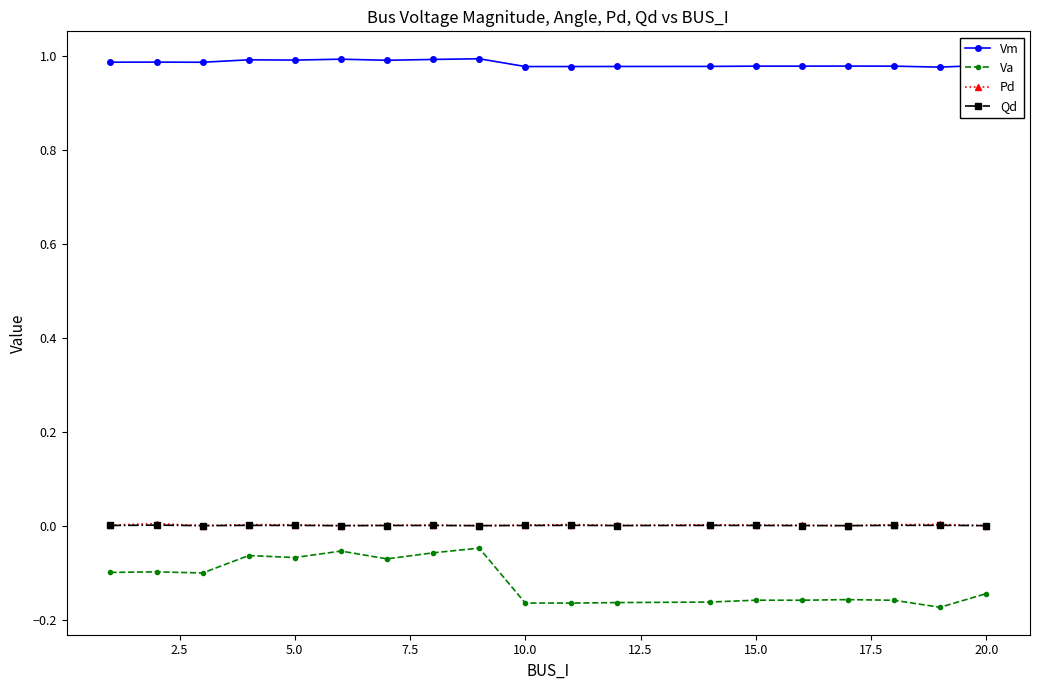

True or false: Vm and Pd cross at least once.

False